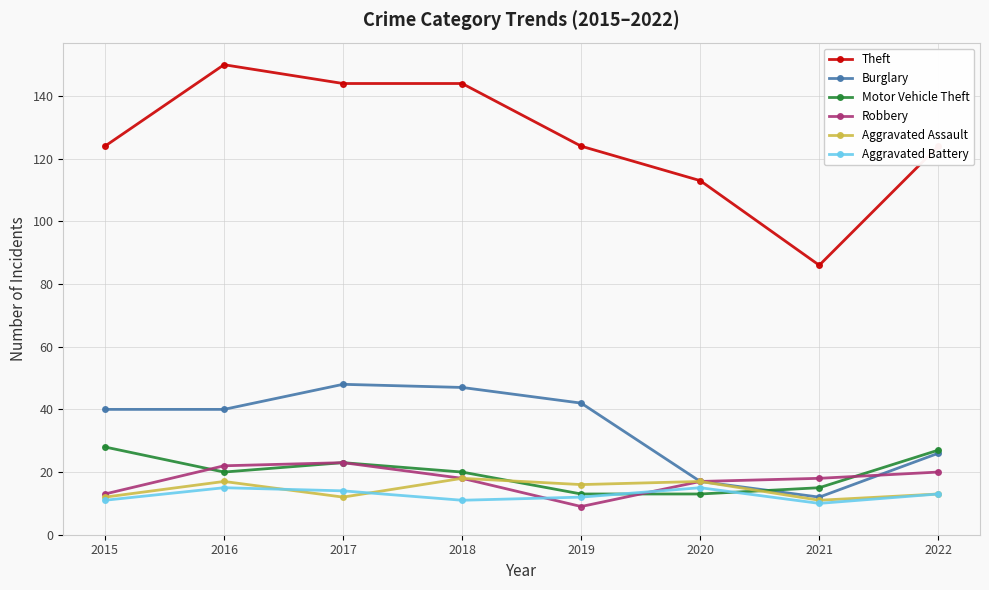

Which series has the largest total across all categories?

Theft